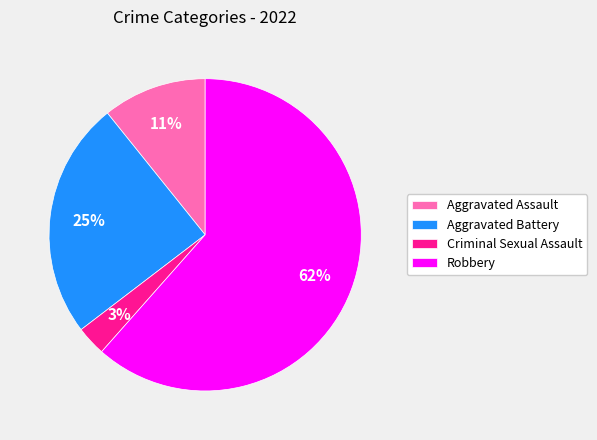

How many segments does this pie chart have?

4